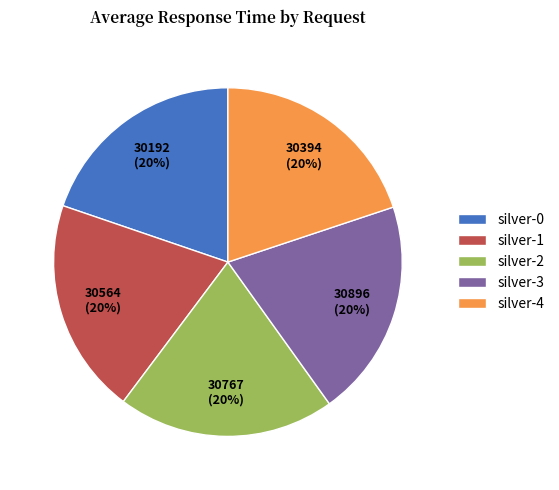

Is it true that silver-3 is 20% of the pie?

True